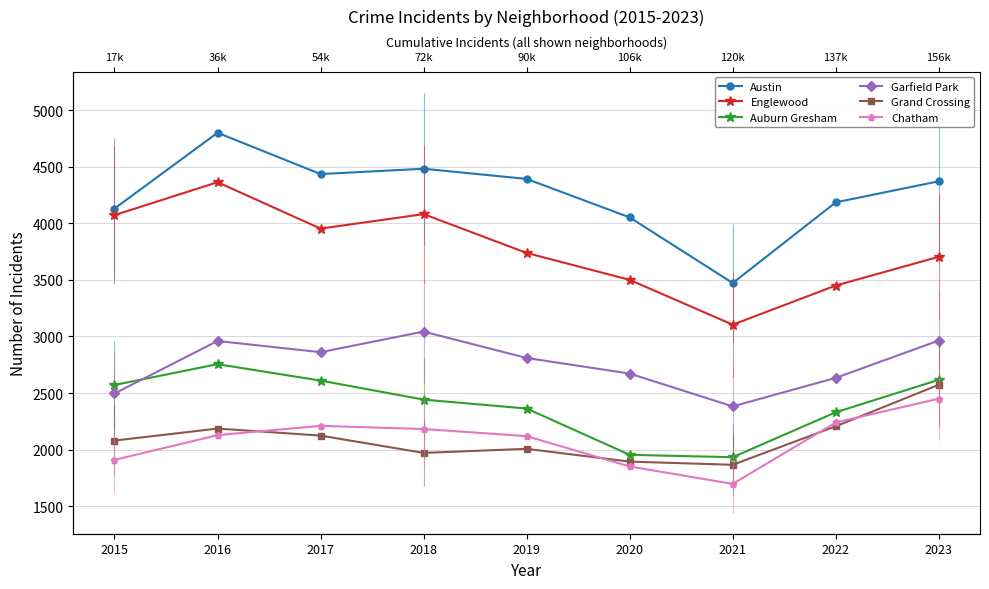

Where is Garfield Park nearest to the value 2712?

2020